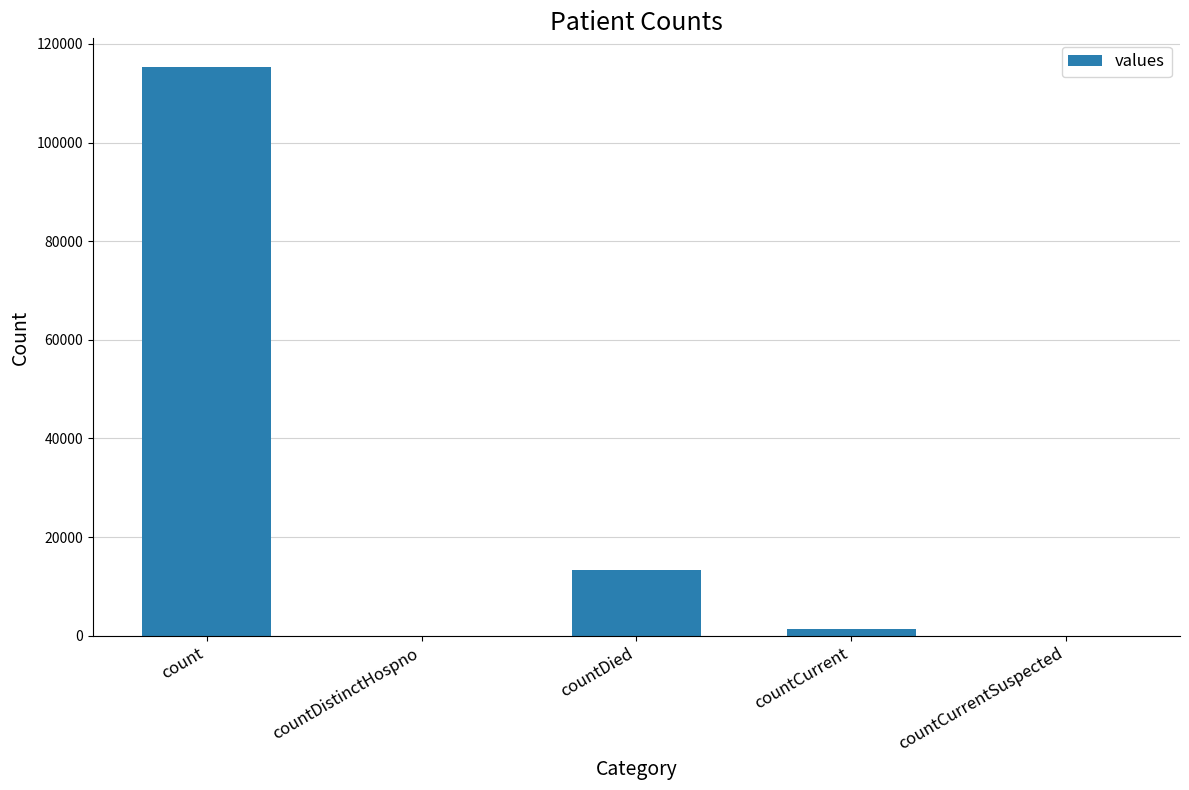

The value at countDistinctHospno is 0. True or false?

True